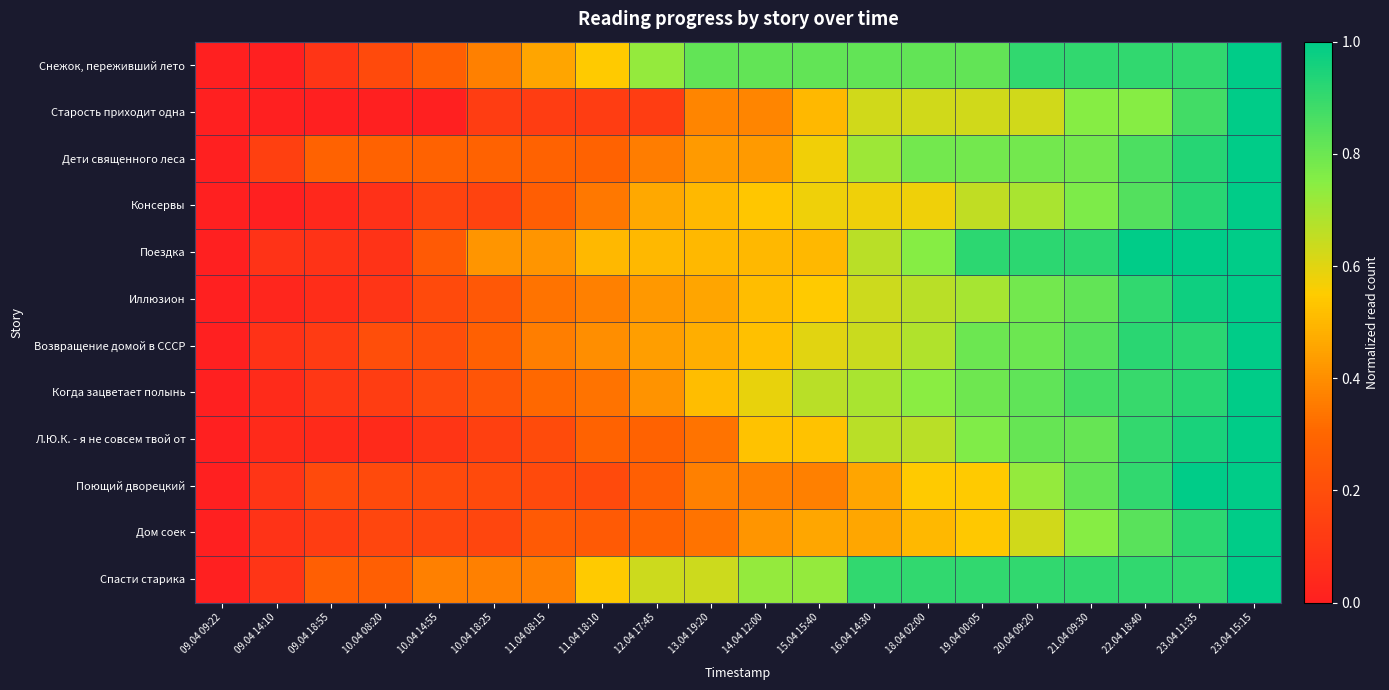

Rank the series at 14.04 12:00 from highest to lowest value.

Снежок, переживший лето, Спасти старика, Когда зацветает полынь, Консервы, Л.Ю.К. - я не совсем твой от, Возвращение домой в СССР, Иллюзион, Поездка, Дети священного леса, Дом соек, Старость приходит одна, Поющий дворецкий